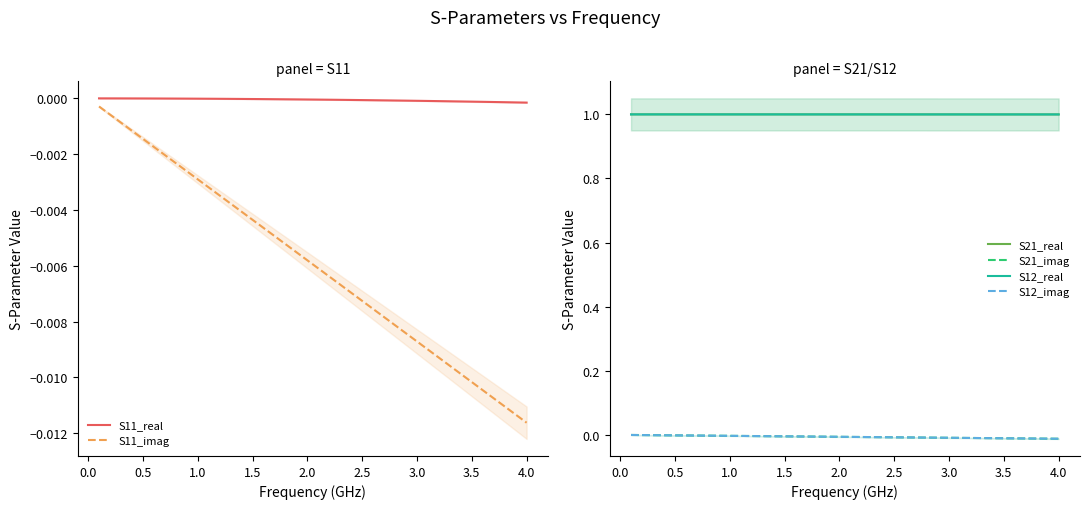

Which series has the widest spread of values?

S21_imag